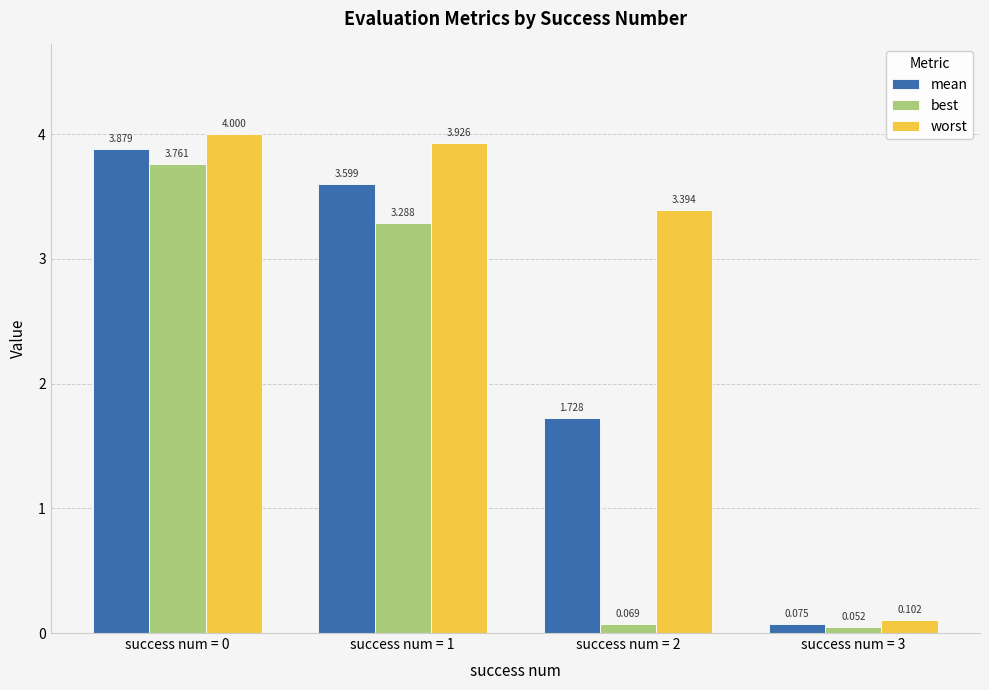

Which series has the largest total across all categories?

worst